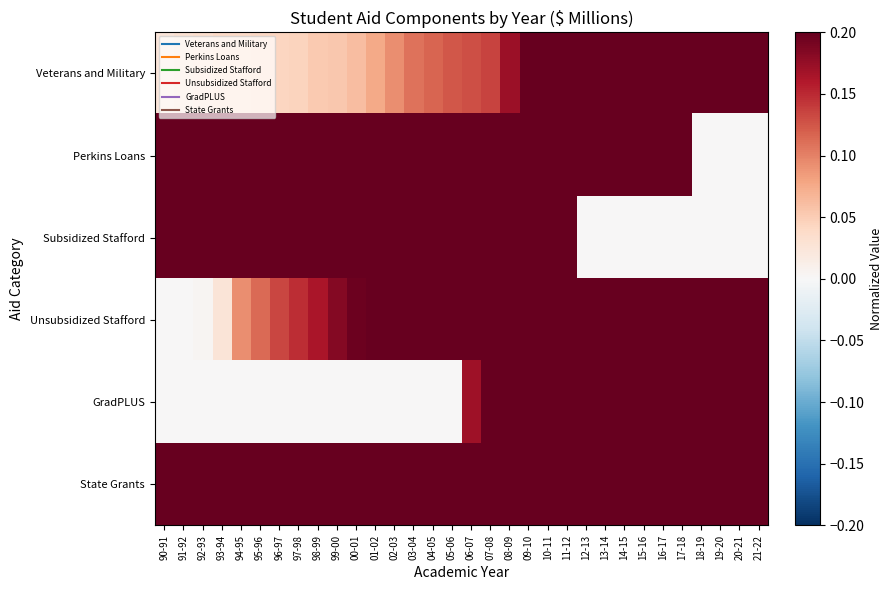

At which category does the chart reach its peak across all series?

15-16